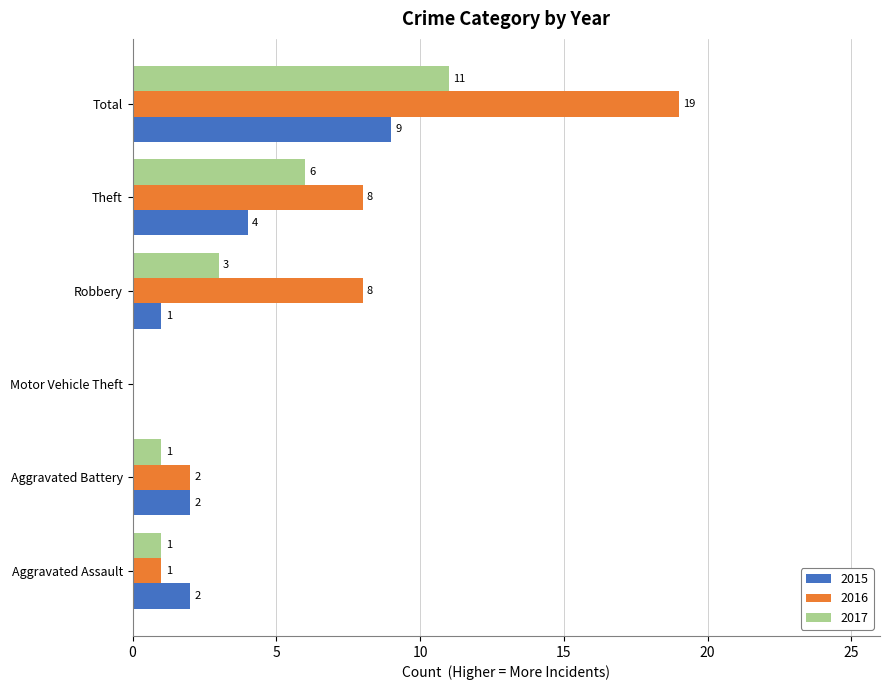

What is the sum of all 2017 values?

22